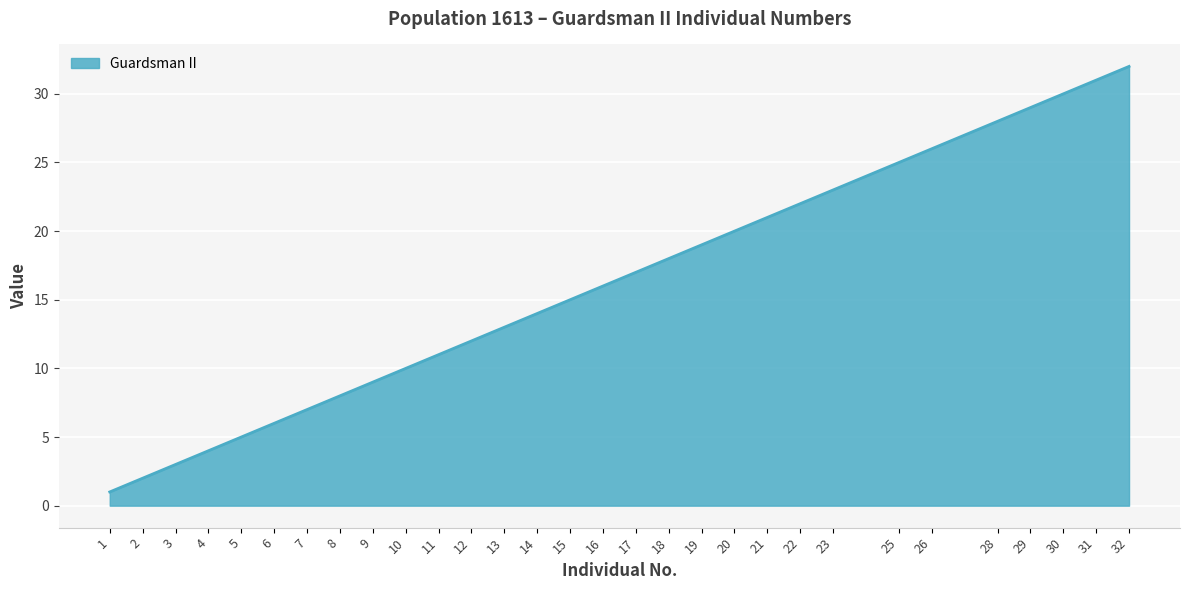

What is the change in value from 16 to 31?

+15